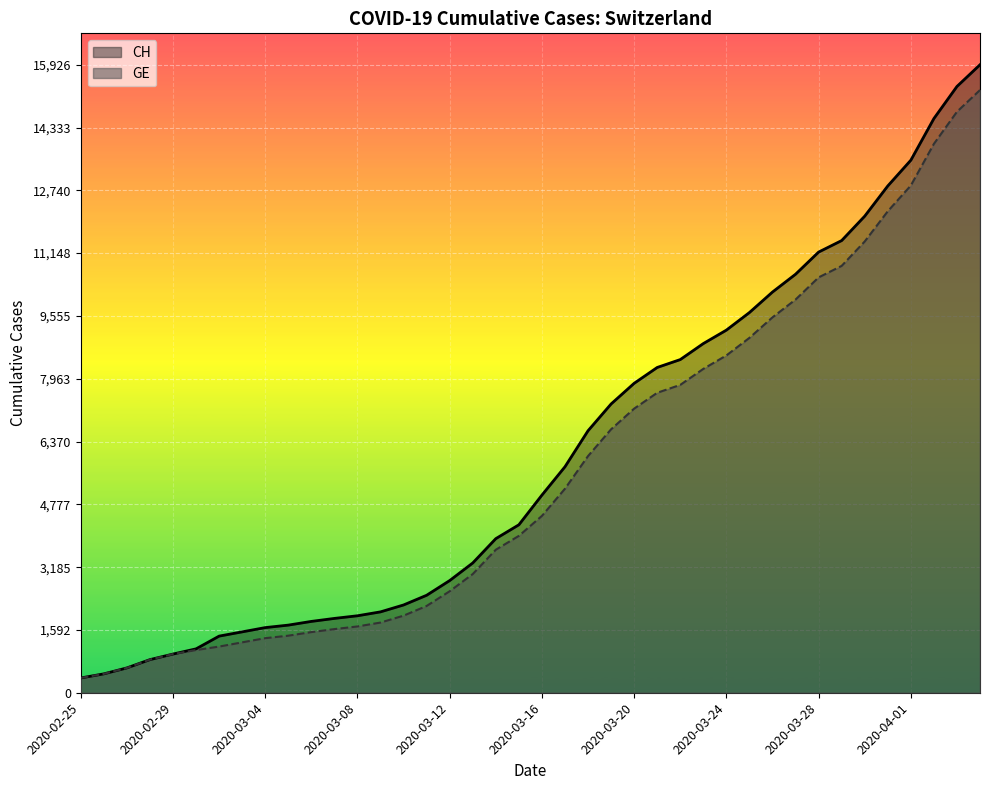

Reading left to right, extract all data points from this chart.

CH: 375	479	630	840	981	1113	1436	1544	1652	1715	1809	1885	1952	2051	2226	2472	2845	3291	3908	4259	5012	5731	6644	7323	7847	8249	8449	8855	9196	9642	10162	10613	11175	11467	12086	12852	13505	14561	15375	15926
GE: 375	479	630	840	981	1083	1171	1278	1384	1447	1538	1614	1681	1780	1955	2201	2574	3010	3627	3978	4485	5174	6002	6681	7205	7607	7807	8213	8554	9000	9520	9971	10533	10825	11444	12210	12863	13919	14733	15284